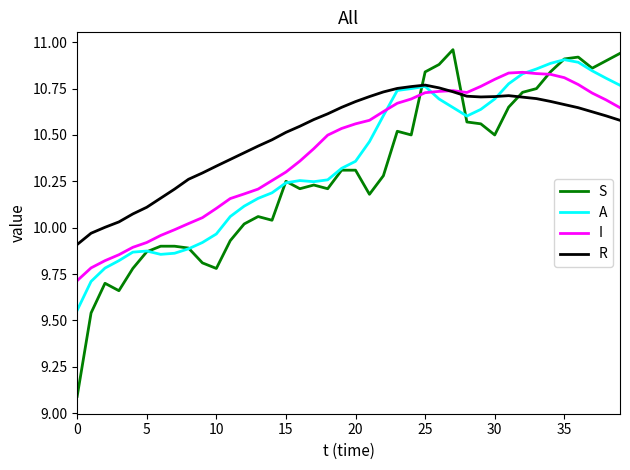

In A, how many points are higher than both neighbors (excluding endpoints)?

4